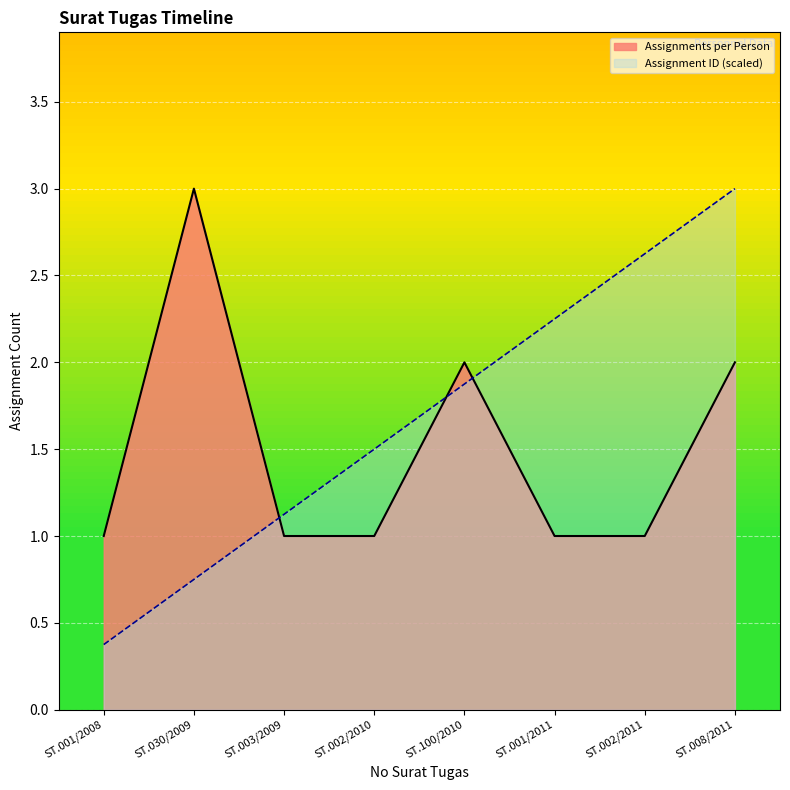

What is the sum of the Assignments per Person values at ST.100/2010 and ST.030/2009?

5.0